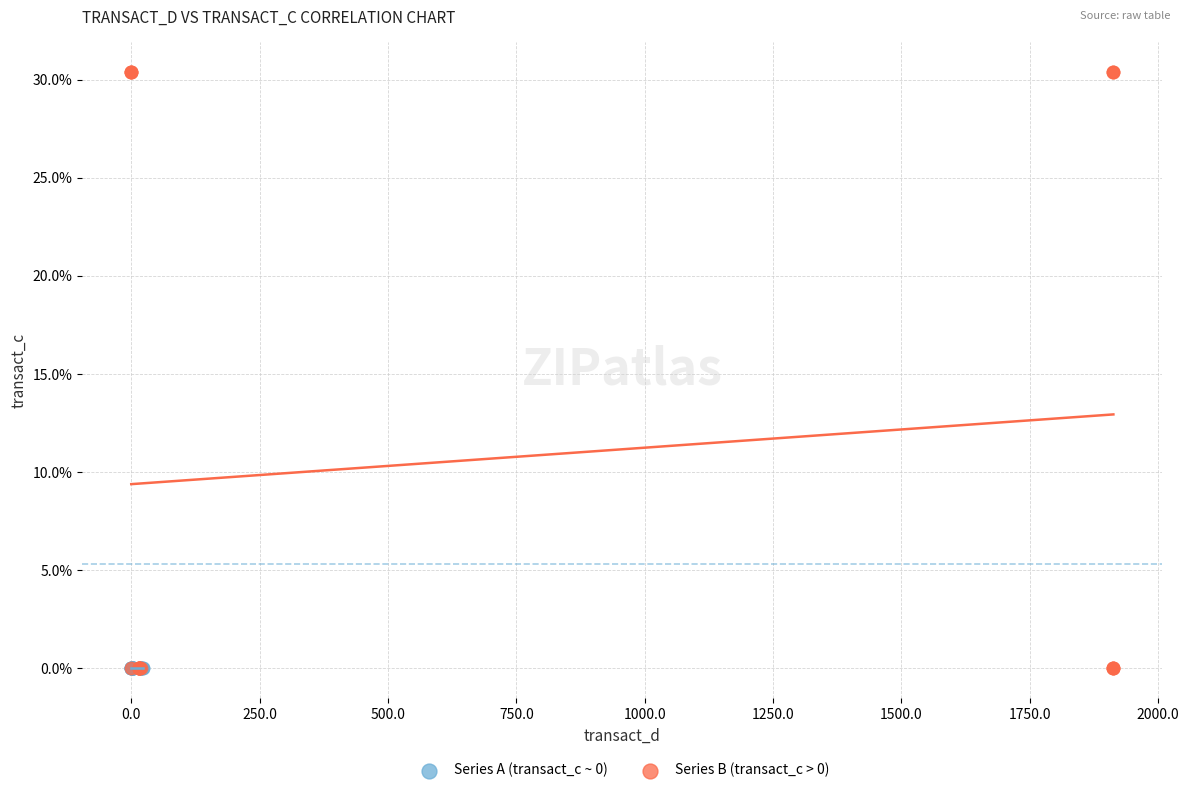

What are all the series names shown in the legend?

Series A (transact_c ~ 0), Series B (transact_c > 0)